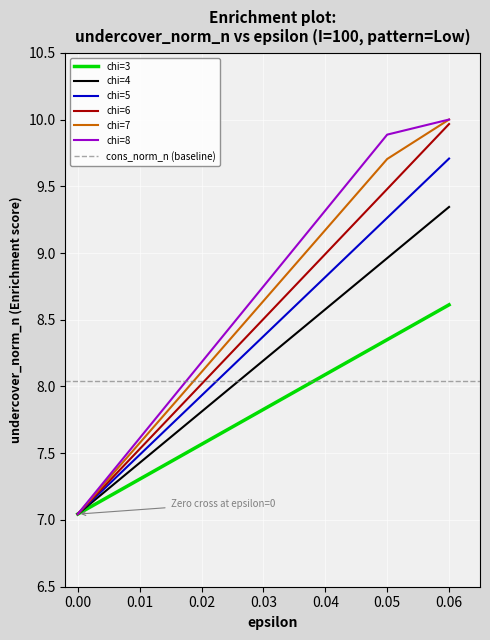

The value of chi=3 at 0.03 is 4.6. True or false?

False